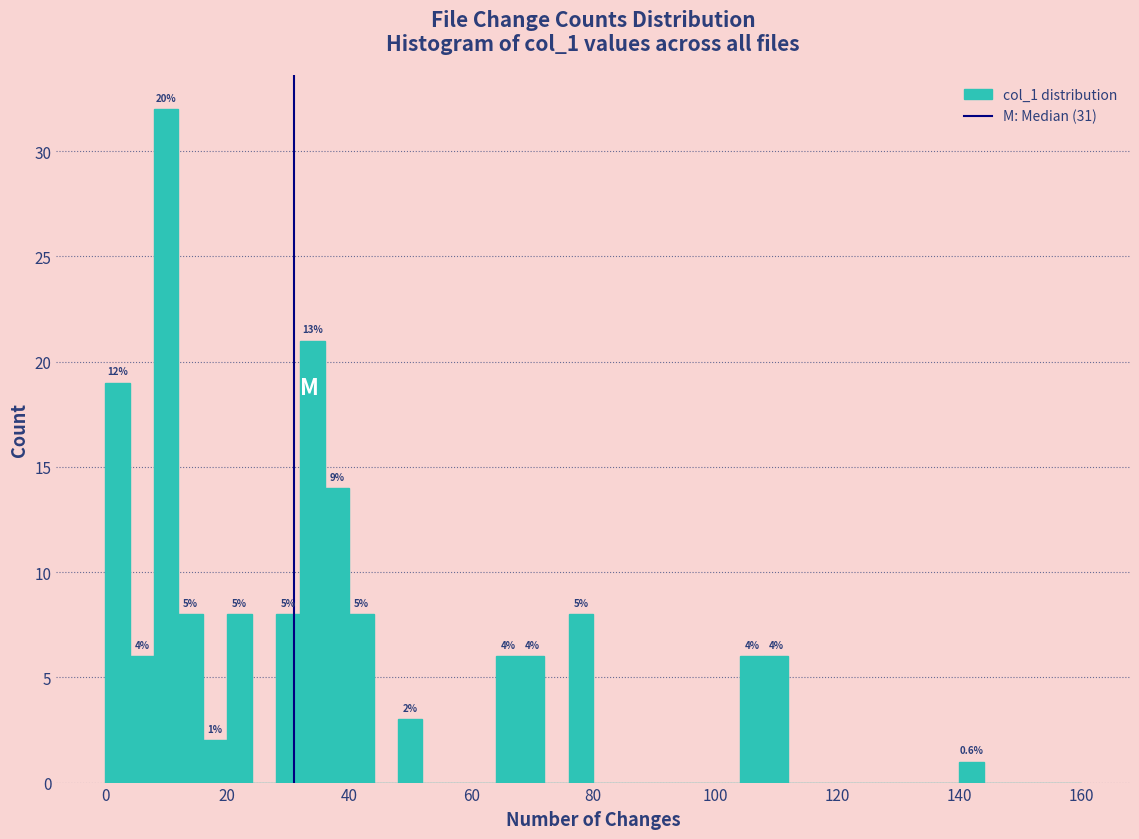

Read against the x-axis, roughly where is the centre of the tallest bar?

10